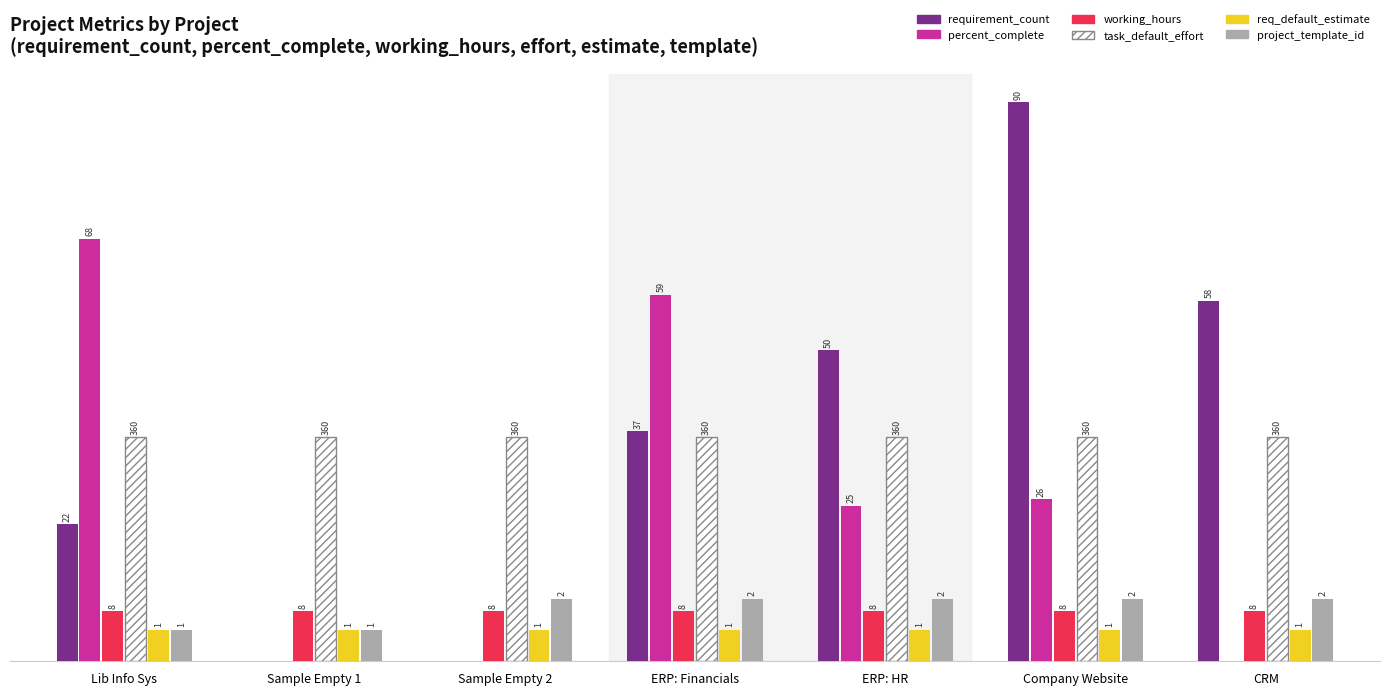

Which series has the widest spread of values?

requirement_count